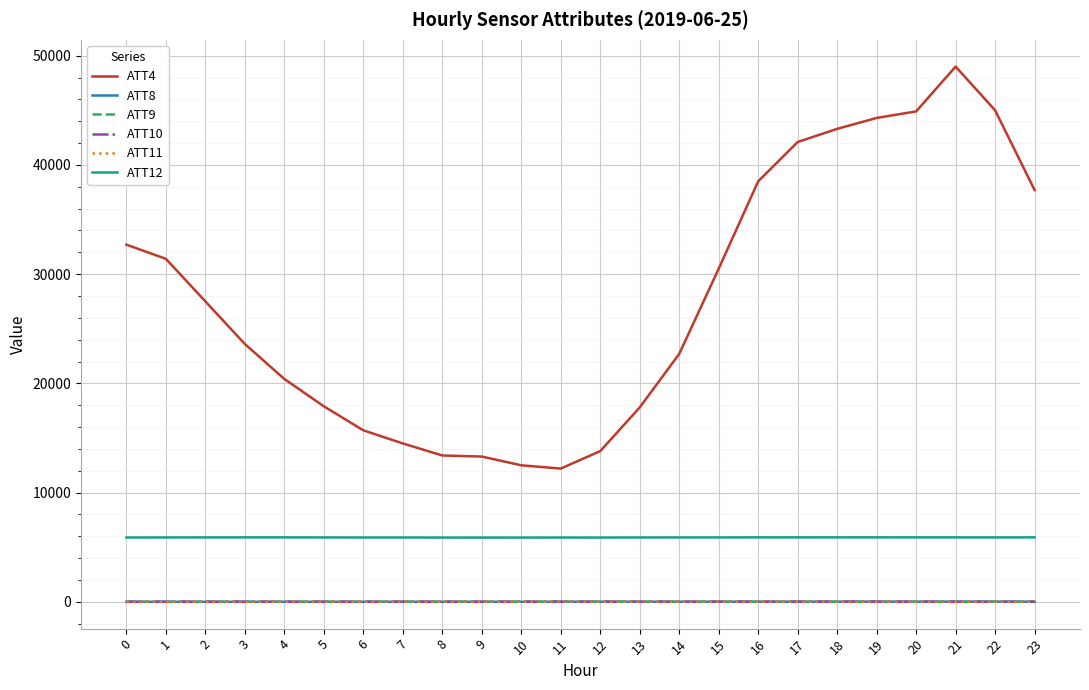

Does the chart have visible grid lines?

Yes